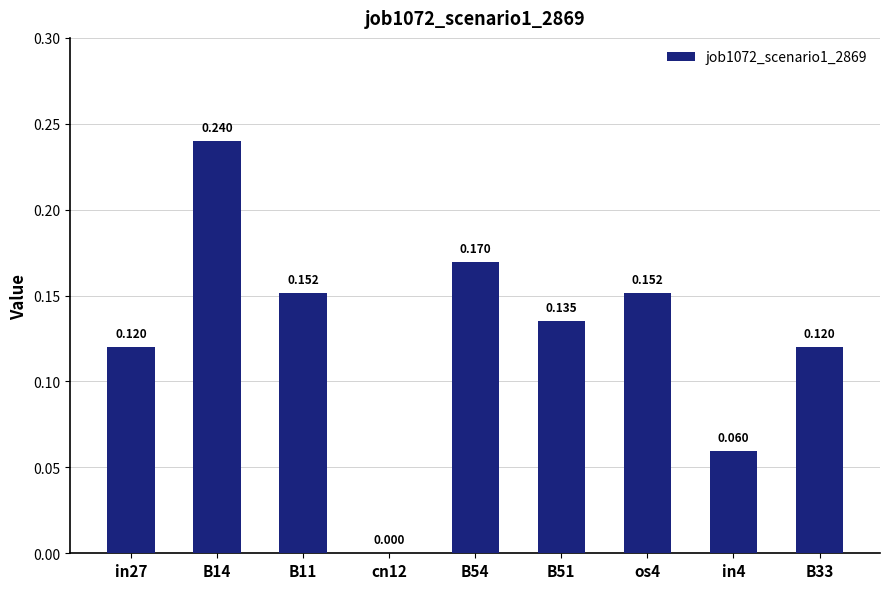

Reading left to right, what are all the values shown in this chart?

in27=0.1	B14=0.2	B11=0.2	cn12=0.0	B54=0.2	B51=0.1	os4=0.2	in4=0.1	B33=0.1